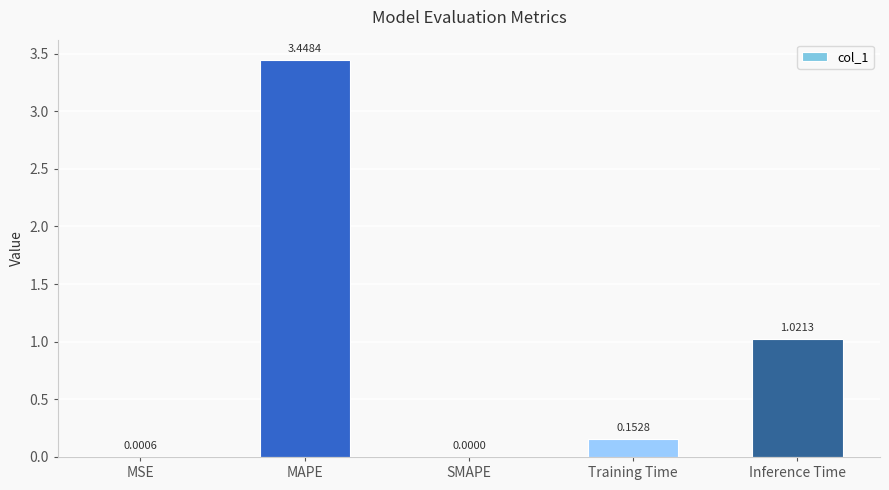

What is the change in value from Training Time to Inference Time?

+0.9